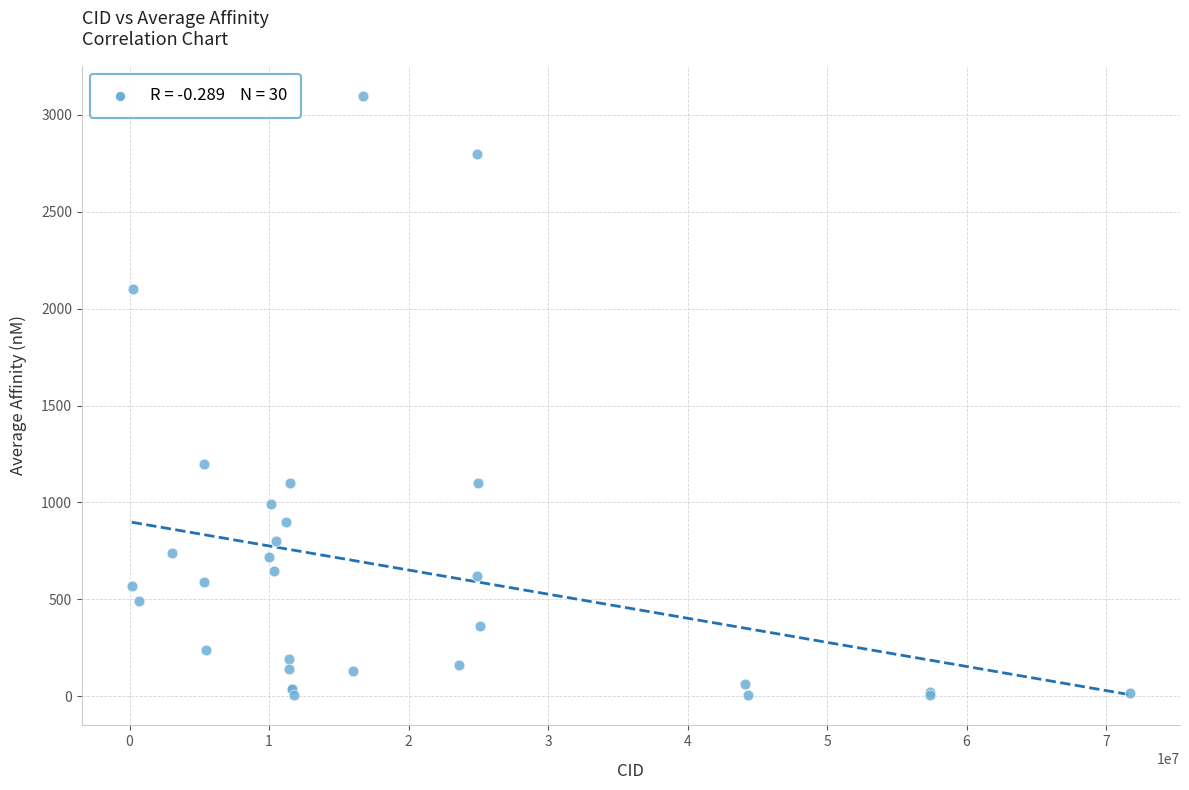

What Y value in the scatter plot is closest to 1551?

1200.0